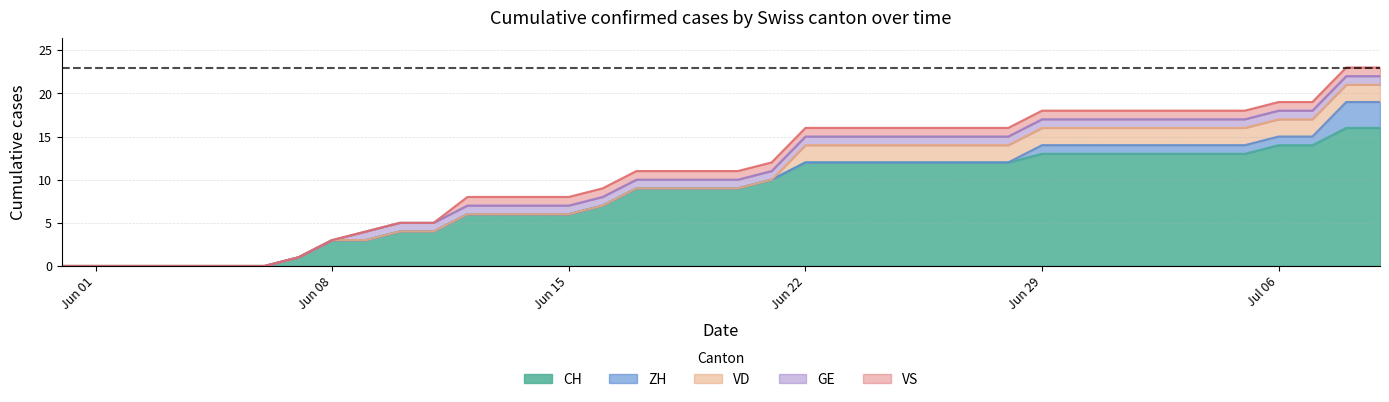

Reading left to right, what are all the values shown in this chart?

CH: 2020-05-31=0	2020-06-01=0	2020-06-02=0	2020-06-03=0	2020-06-04=0	2020-06-05=0	2020-06-06=0	2020-06-07=1	2020-06-08=3	2020-06-09=3	2020-06-10=4	2020-06-11=4	2020-06-12=6	2020-06-13=6	2020-06-14=6	2020-06-15=6	2020-06-16=7	2020-06-17=9	2020-06-18=9	2020-06-19=9	2020-06-20=9	2020-06-21=10	2020-06-22=12	2020-06-23=12	2020-06-24=12	2020-06-25=12	2020-06-26=12	2020-06-27=12	2020-06-28=12	2020-06-29=13	2020-06-30=13	2020-07-01=13	2020-07-02=13	2020-07-03=13	2020-07-04=13	2020-07-05=13	2020-07-06=14	2020-07-07=14	2020-07-08=16	2020-07-09=16
ZH: 2020-05-31=0	2020-06-01=0	2020-06-02=0	2020-06-03=0	2020-06-04=0	2020-06-05=0	2020-06-06=0	2020-06-07=0	2020-06-08=0	2020-06-09=0	2020-06-10=0	2020-06-11=0	2020-06-12=0	2020-06-13=0	2020-06-14=0	2020-06-15=0	2020-06-16=0	2020-06-17=0	2020-06-18=0	2020-06-19=0	2020-06-20=0	2020-06-21=0	2020-06-22=0	2020-06-23=0	2020-06-24=0	2020-06-25=0	2020-06-26=0	2020-06-27=0	2020-06-28=0	2020-06-29=1	2020-06-30=1	2020-07-01=1	2020-07-02=1	2020-07-03=1	2020-07-04=1	2020-07-05=1	2020-07-06=1	2020-07-07=1	2020-07-08=3	2020-07-09=3
VD: 2020-05-31=0	2020-06-01=0	2020-06-02=0	2020-06-03=0	2020-06-04=0	2020-06-05=0	2020-06-06=0	2020-06-07=0	2020-06-08=0	2020-06-09=0	2020-06-10=0	2020-06-11=0	2020-06-12=0	2020-06-13=0	2020-06-14=0	2020-06-15=0	2020-06-16=0	2020-06-17=0	2020-06-18=0	2020-06-19=0	2020-06-20=0	2020-06-21=0	2020-06-22=2	2020-06-23=2	2020-06-24=2	2020-06-25=2	2020-06-26=2	2020-06-27=2	2020-06-28=2	2020-06-29=2	2020-06-30=2	2020-07-01=2	2020-07-02=2	2020-07-03=2	2020-07-04=2	2020-07-05=2	2020-07-06=2	2020-07-07=2	2020-07-08=2	2020-07-09=2
GE: 2020-05-31=0	2020-06-01=0	2020-06-02=0	2020-06-03=0	2020-06-04=0	2020-06-05=0	2020-06-06=0	2020-06-07=0	2020-06-08=0	2020-06-09=1	2020-06-10=1	2020-06-11=1	2020-06-12=1	2020-06-13=1	2020-06-14=1	2020-06-15=1	2020-06-16=1	2020-06-17=1	2020-06-18=1	2020-06-19=1	2020-06-20=1	2020-06-21=1	2020-06-22=1	2020-06-23=1	2020-06-24=1	2020-06-25=1	2020-06-26=1	2020-06-27=1	2020-06-28=1	2020-06-29=1	2020-06-30=1	2020-07-01=1	2020-07-02=1	2020-07-03=1	2020-07-04=1	2020-07-05=1	2020-07-06=1	2020-07-07=1	2020-07-08=1	2020-07-09=1
VS: 2020-05-31=0	2020-06-01=0	2020-06-02=0	2020-06-03=0	2020-06-04=0	2020-06-05=0	2020-06-06=0	2020-06-07=0	2020-06-08=0	2020-06-09=0	2020-06-10=0	2020-06-11=0	2020-06-12=1	2020-06-13=1	2020-06-14=1	2020-06-15=1	2020-06-16=1	2020-06-17=1	2020-06-18=1	2020-06-19=1	2020-06-20=1	2020-06-21=1	2020-06-22=1	2020-06-23=1	2020-06-24=1	2020-06-25=1	2020-06-26=1	2020-06-27=1	2020-06-28=1	2020-06-29=1	2020-06-30=1	2020-07-01=1	2020-07-02=1	2020-07-03=1	2020-07-04=1	2020-07-05=1	2020-07-06=1	2020-07-07=1	2020-07-08=1	2020-07-09=1